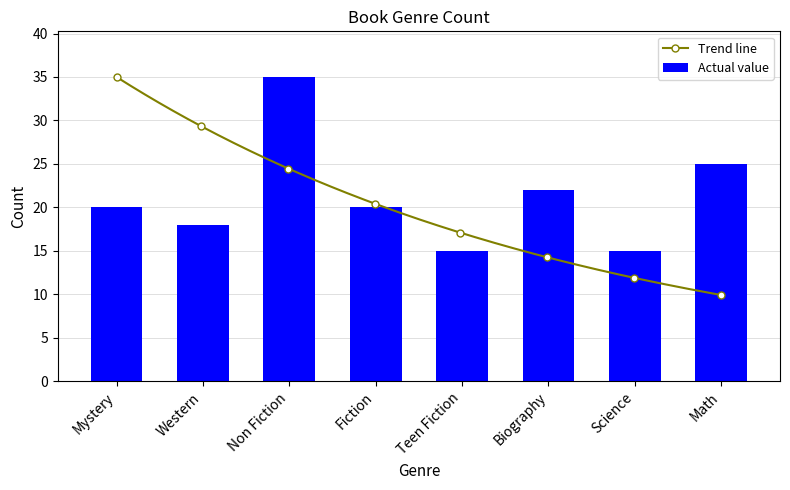

What is the highest value of the Actual value series?

35